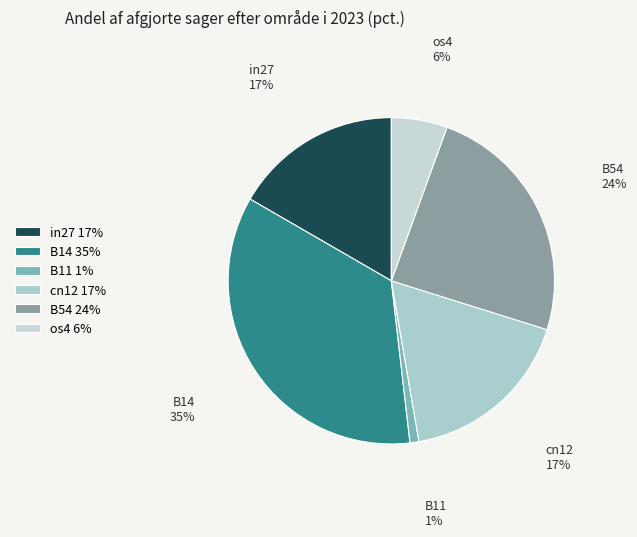

Which slice is the smallest?

B11 1%